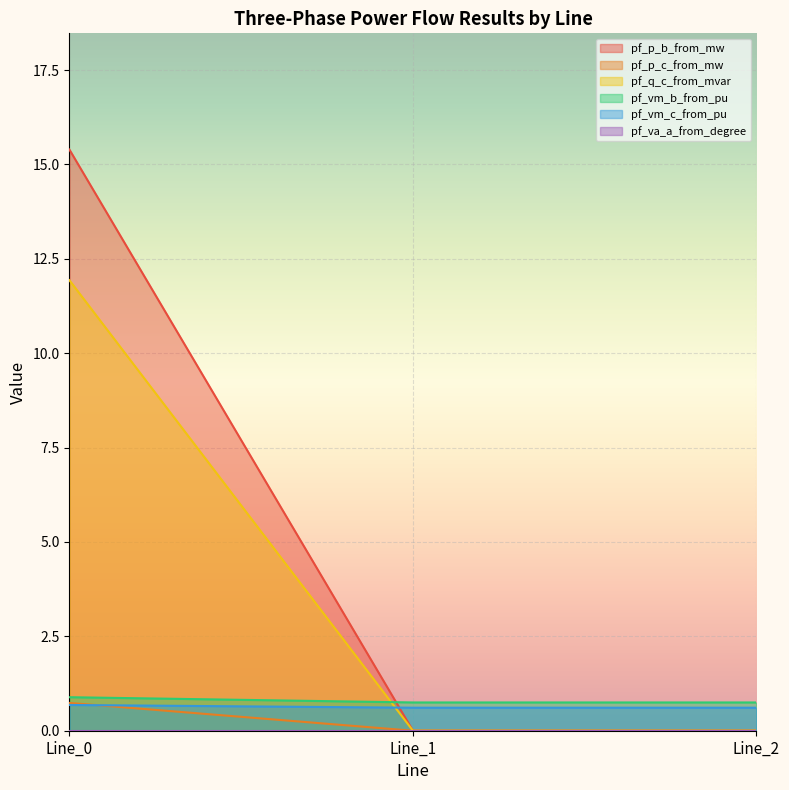

Which series has the largest total across all categories?

pf_p_b_from_mw